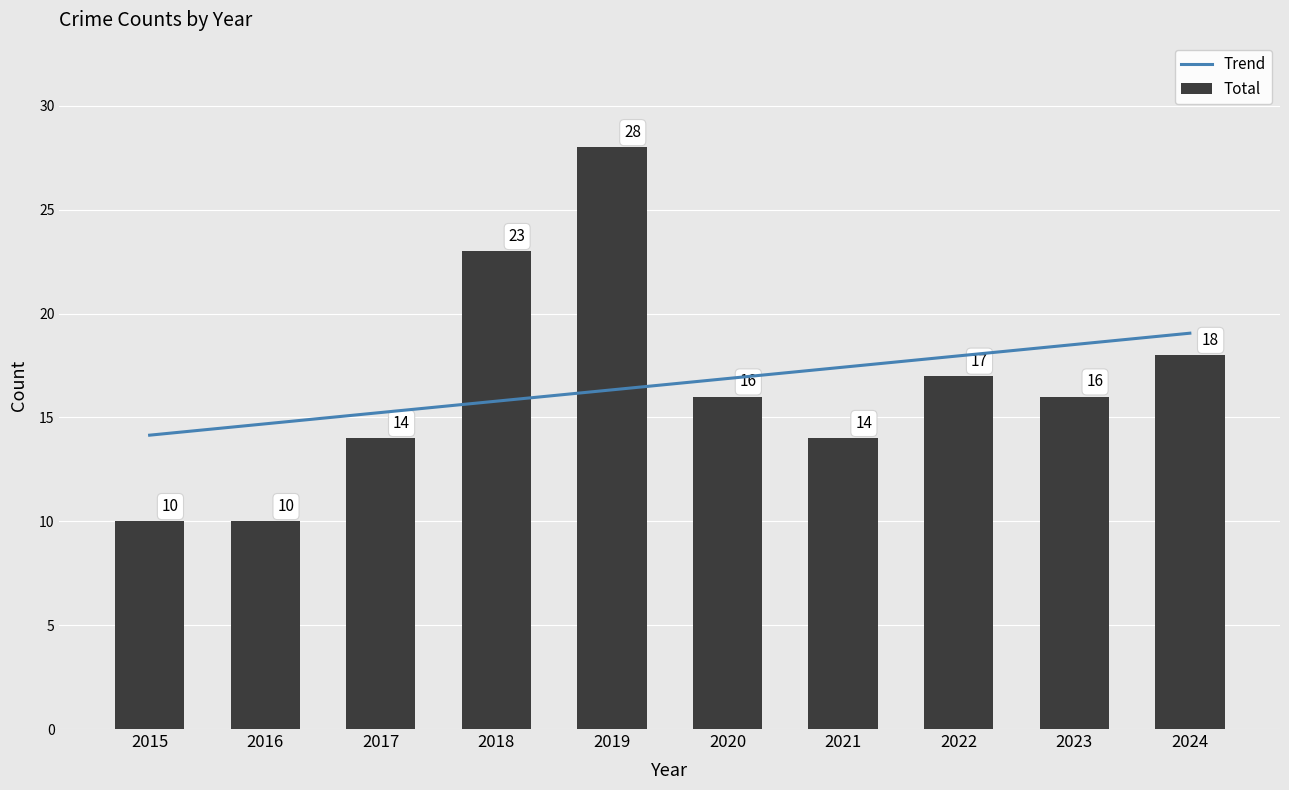

True or false: Total has a value of 18.6 at 2017.

False